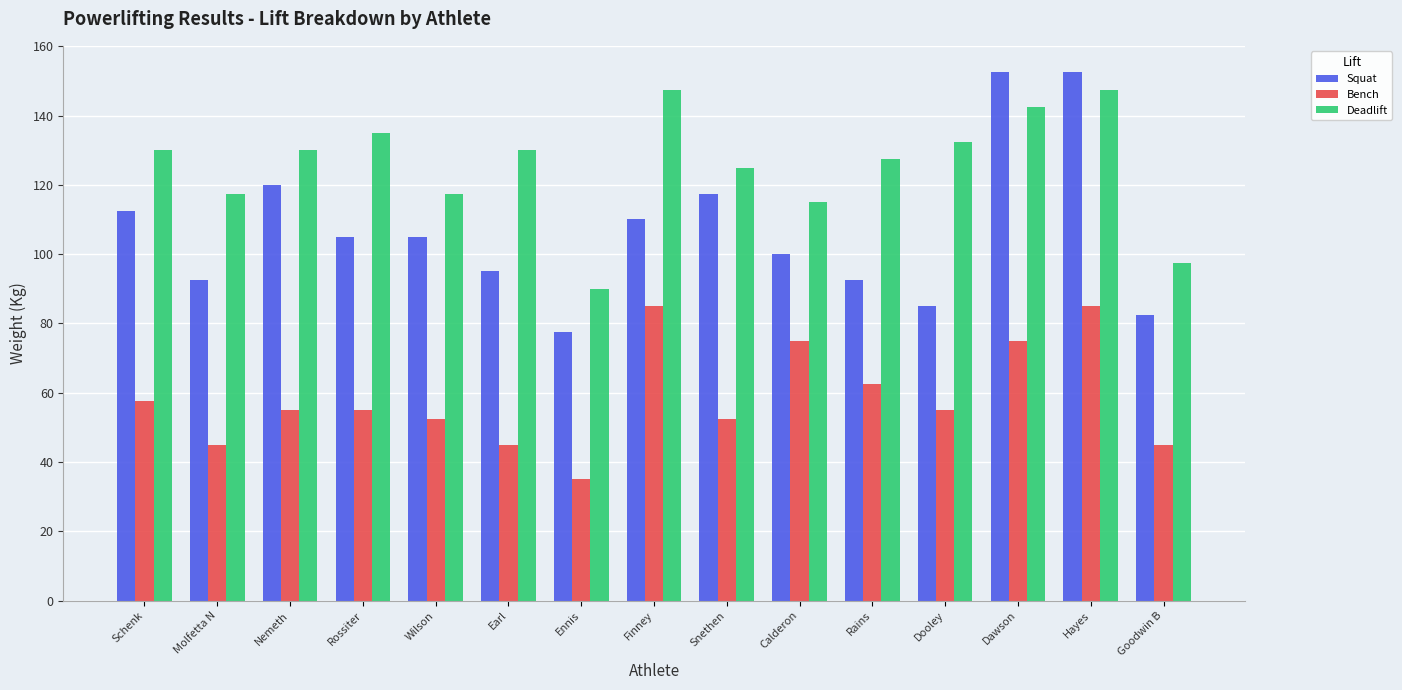

What are all the series names shown in the legend?

Squat, Bench, Deadlift